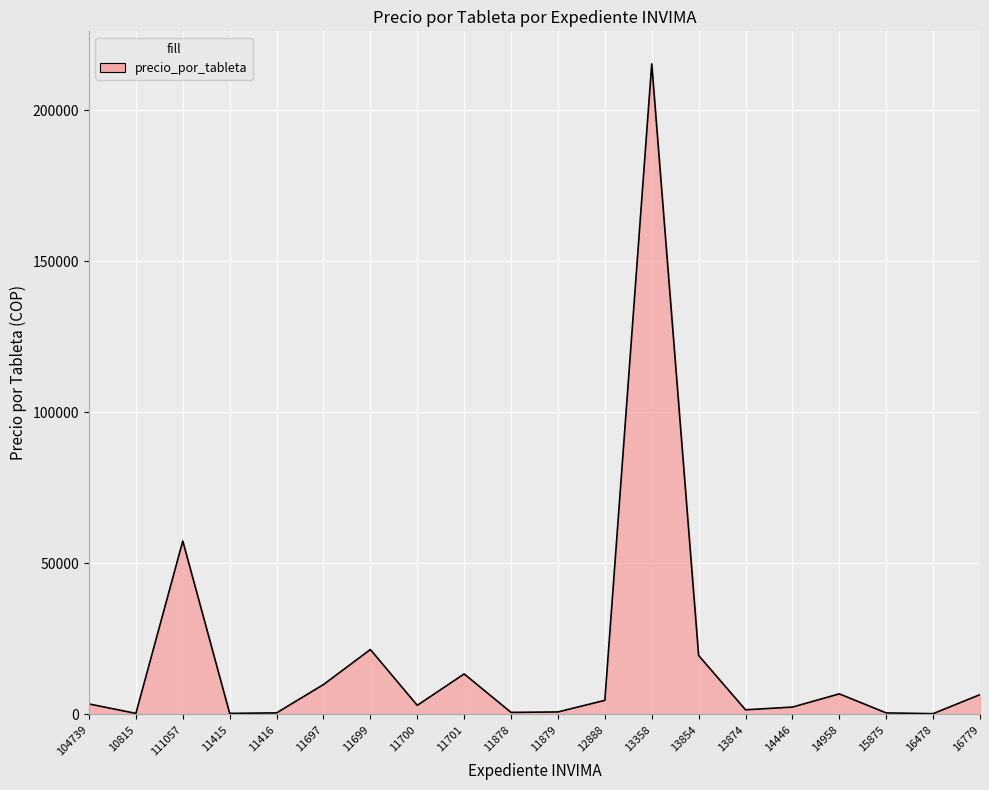

True or false: the data shows 3490.3 at 104739.

True